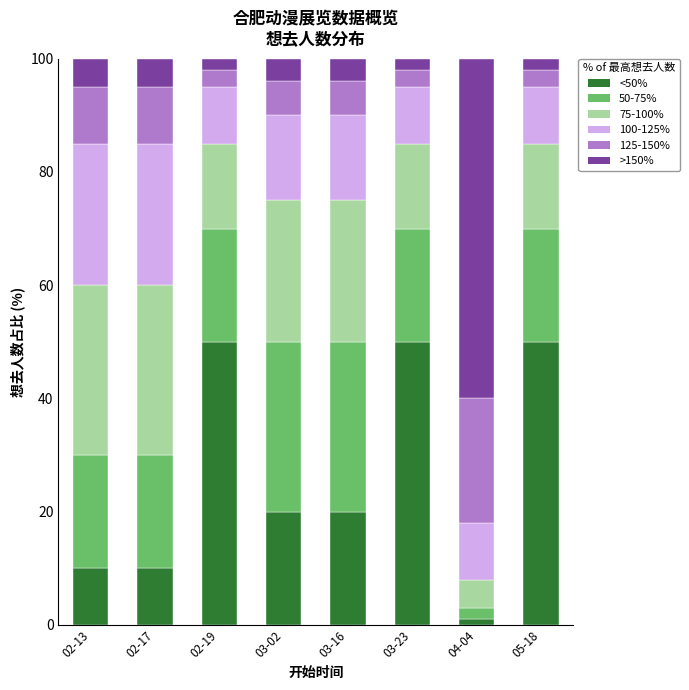

The value of <50% at 05-18 is 74. True or false?

False